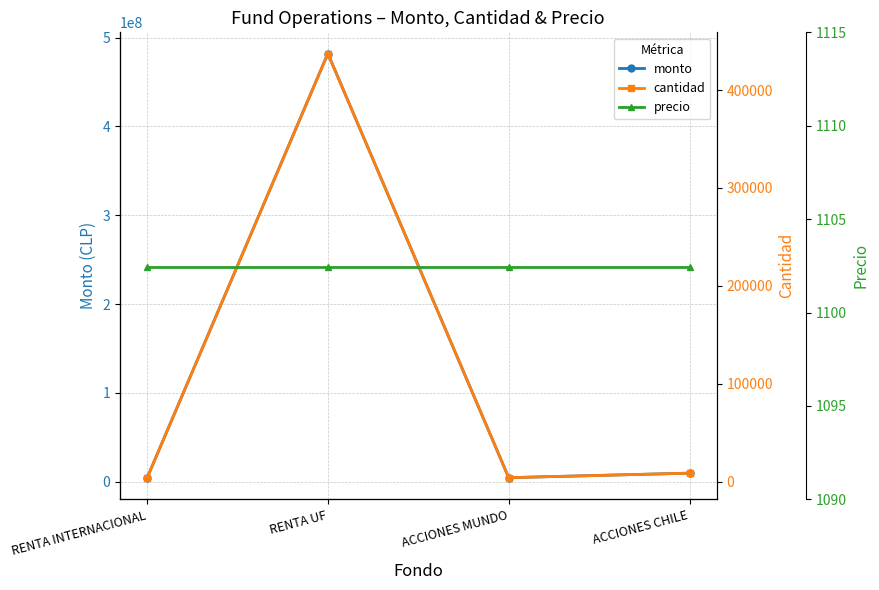

Reading left to right, what are all the values shown in this chart?

monto: RENTA INTERNACIONAL=4000000.0	RENTA UF=482072896.0	ACCIONES MUNDO=4500681.0	ACCIONES CHILE=9601452.0
cantidad: RENTA INTERNACIONAL=3628.4	RENTA UF=437285.8	ACCIONES MUNDO=4082.5	ACCIONES CHILE=8709.4
precio: RENTA INTERNACIONAL=1102.4	RENTA UF=1102.4	ACCIONES MUNDO=1102.4	ACCIONES CHILE=1102.4